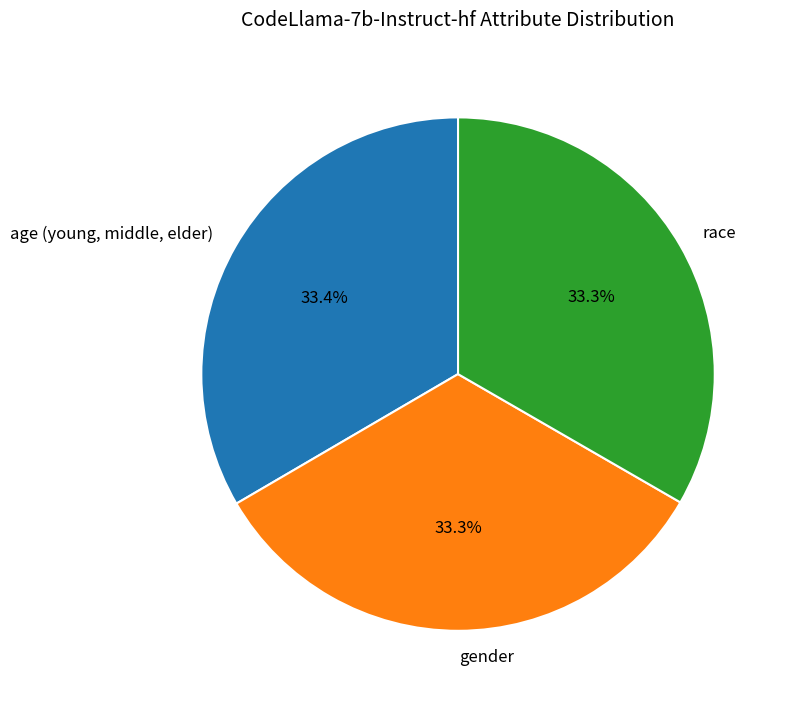

To the nearest percent, what percentage of the pie is gender?

33%